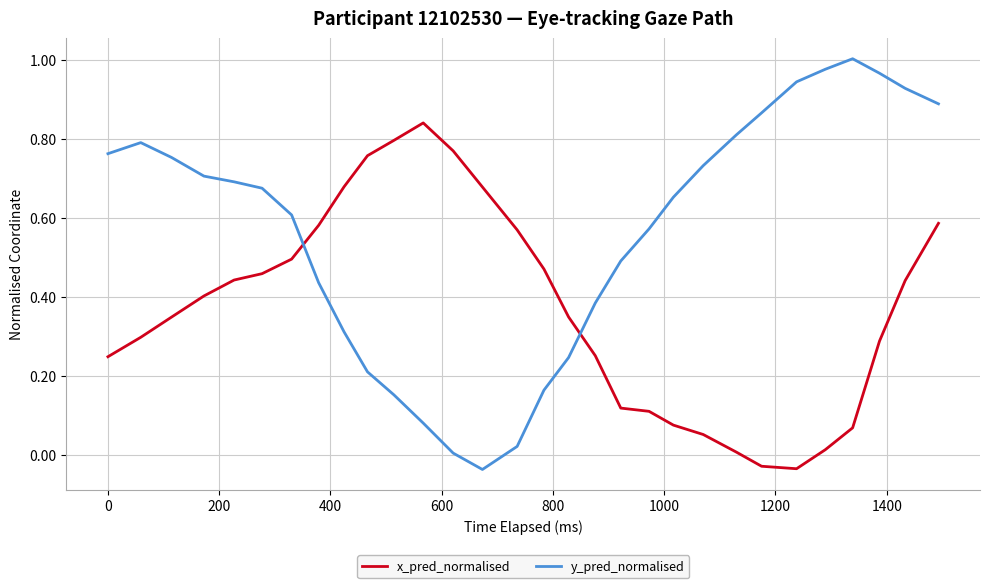

At how many categories does at least one series exceed 0?

30